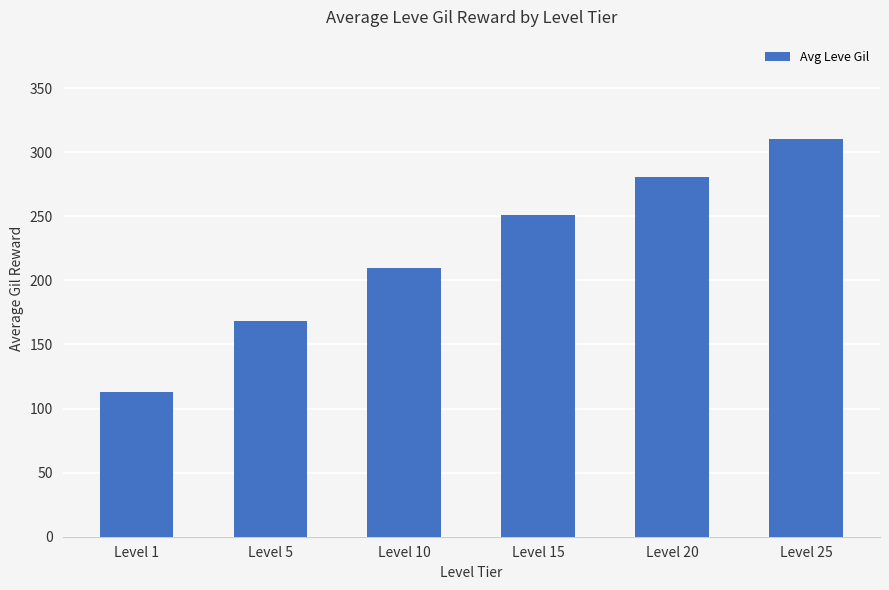

Which label corresponds to the largest value in the chart?

Level 25